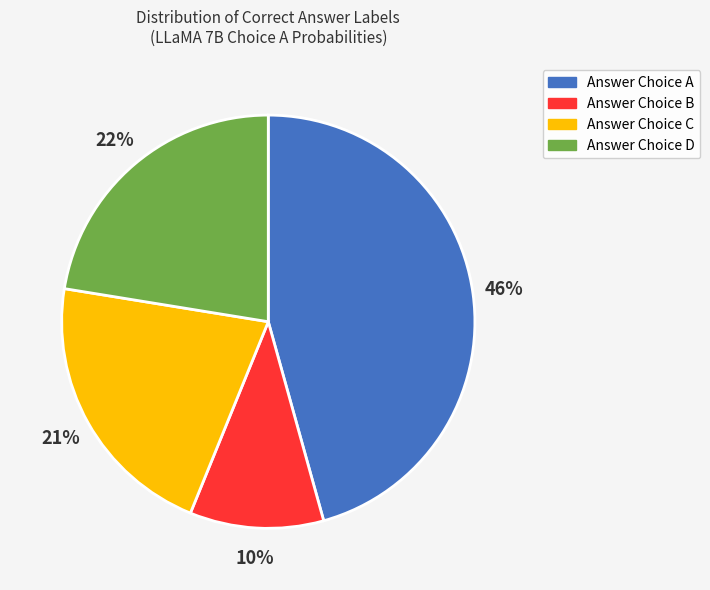

Is there a majority slice in this chart?

No